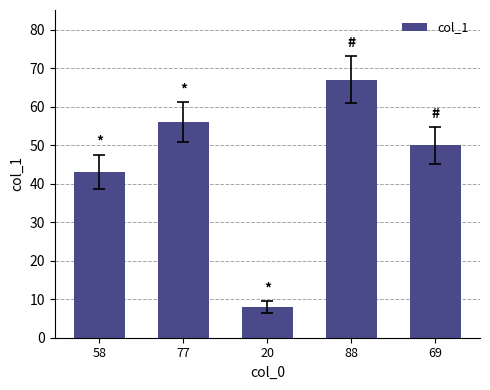

Reading right to left, transcribe all the data shown in this chart.

69=50	88=67	20=8	77=56	58=43